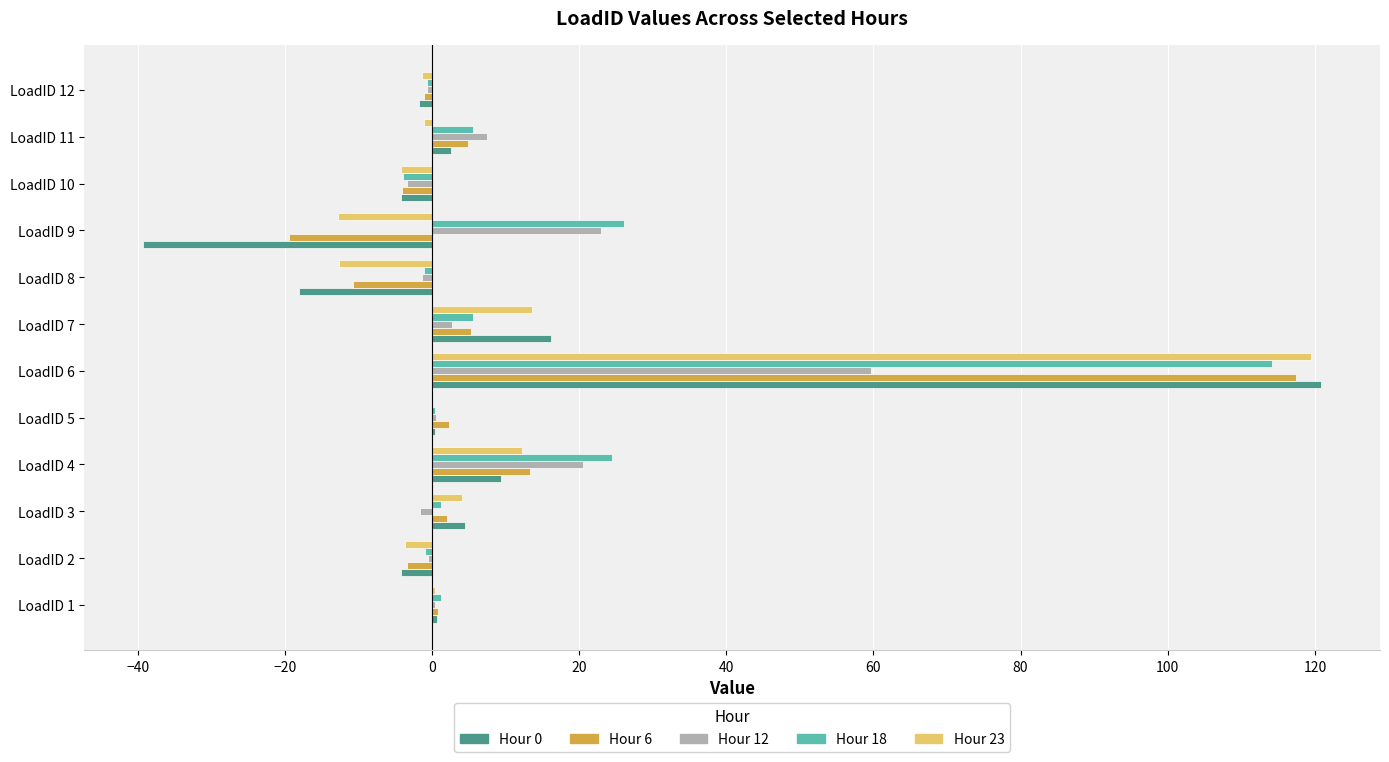

Is it true that Hour 6 equals -4.0 at LoadID 10?

True